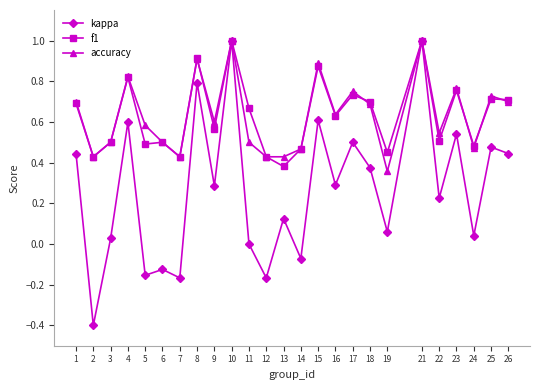

At how many categories does at least one series exceed 0?

25